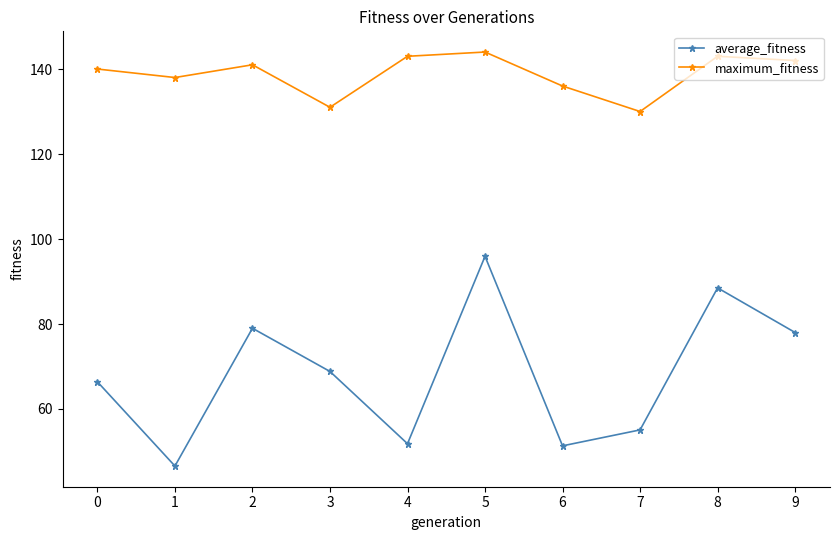

How many lines are shown in the chart?

2